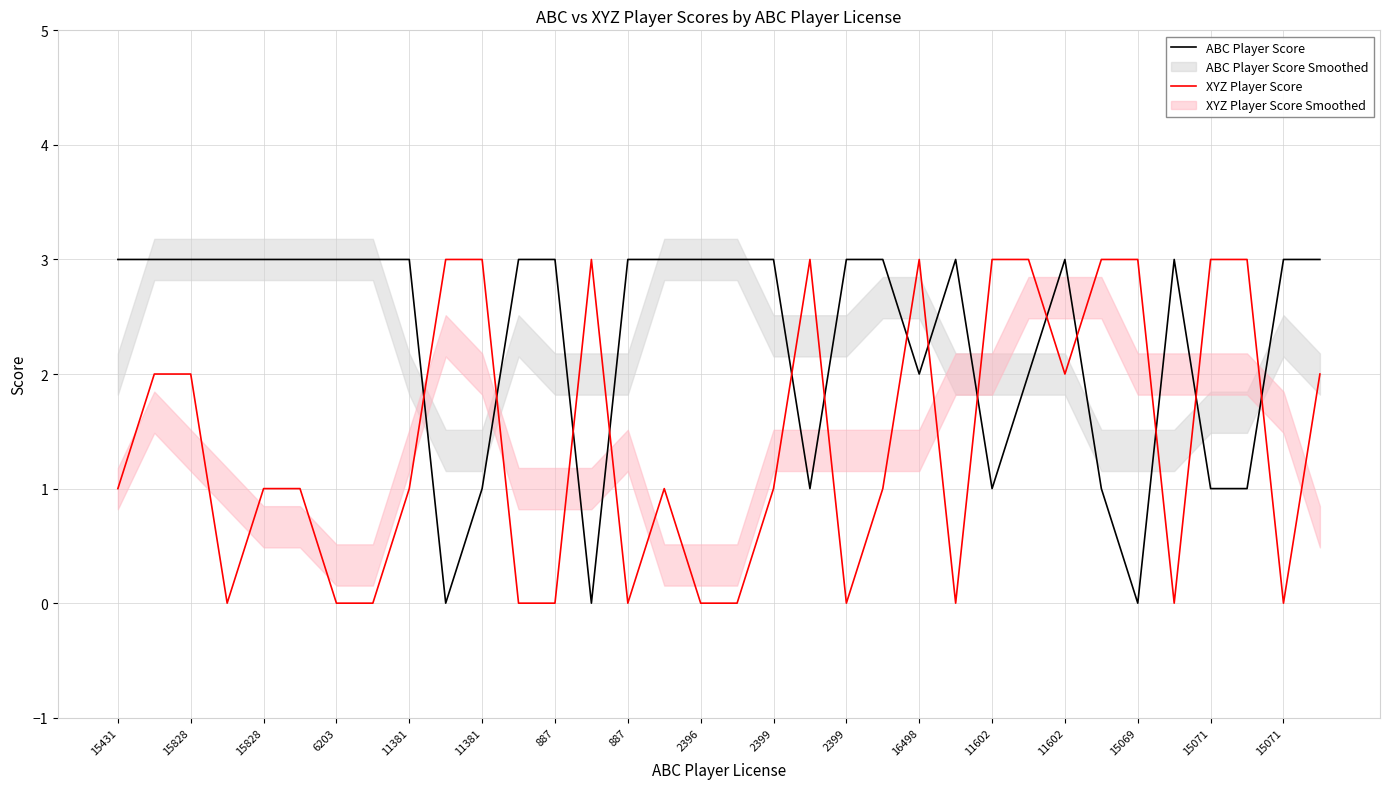

What is the sum of all ABC Player Score values?

79